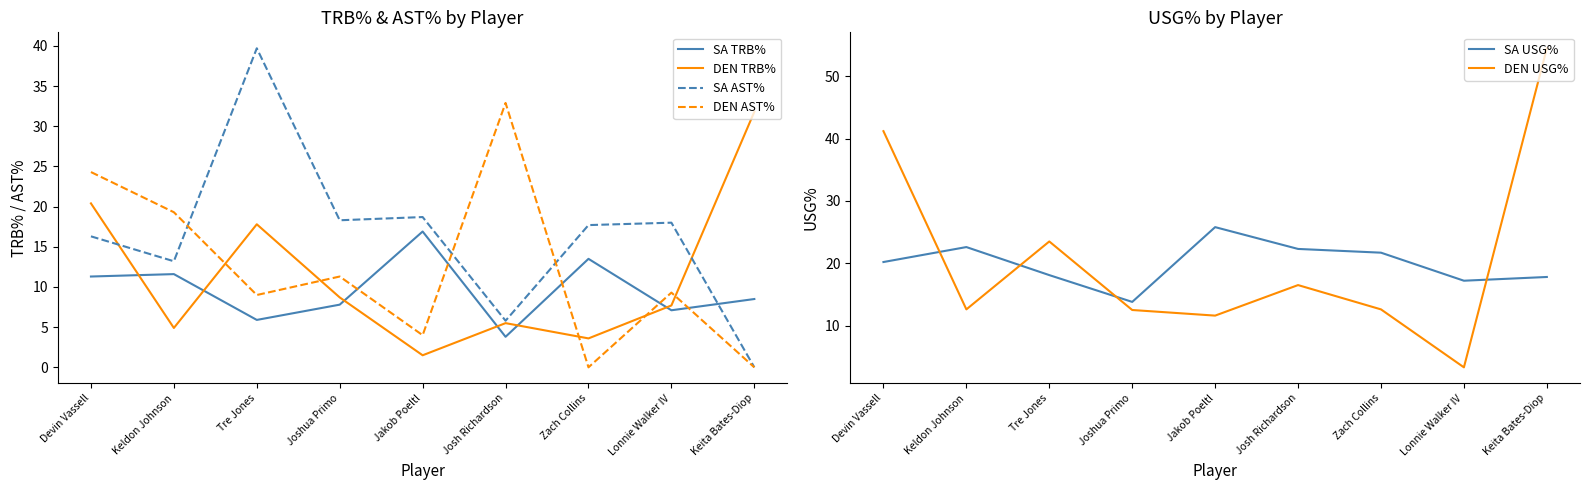

How many interior local peaks does the DEN AST% series have?

3